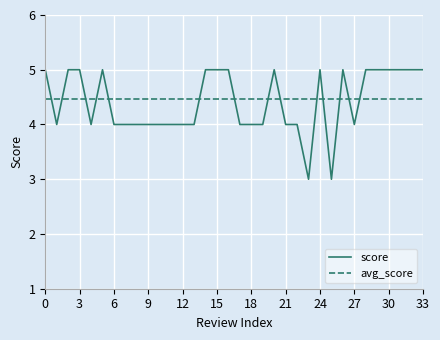

Rank the series by their maximum value, from lowest to highest.

avg_score, score